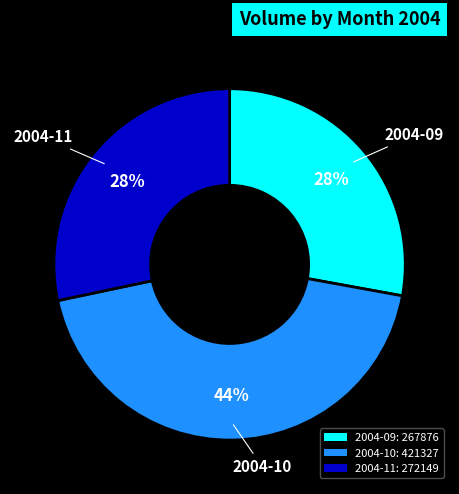

Which has a higher value, 2004-11: 272149 or 2004-10: 421327?

2004-10: 421327